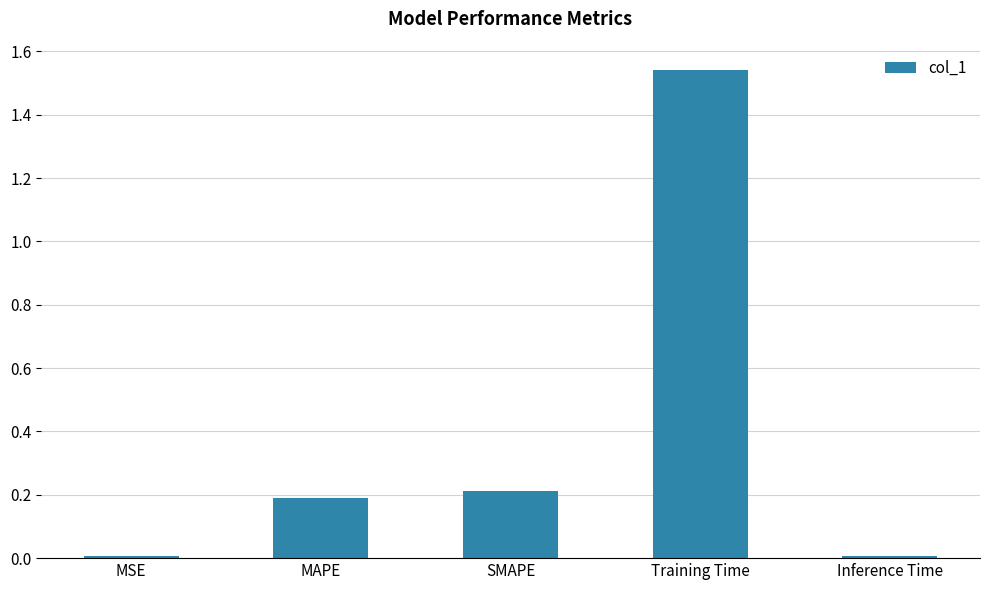

What is the ratio of the value at MAPE to the value at Training Time?

0.1